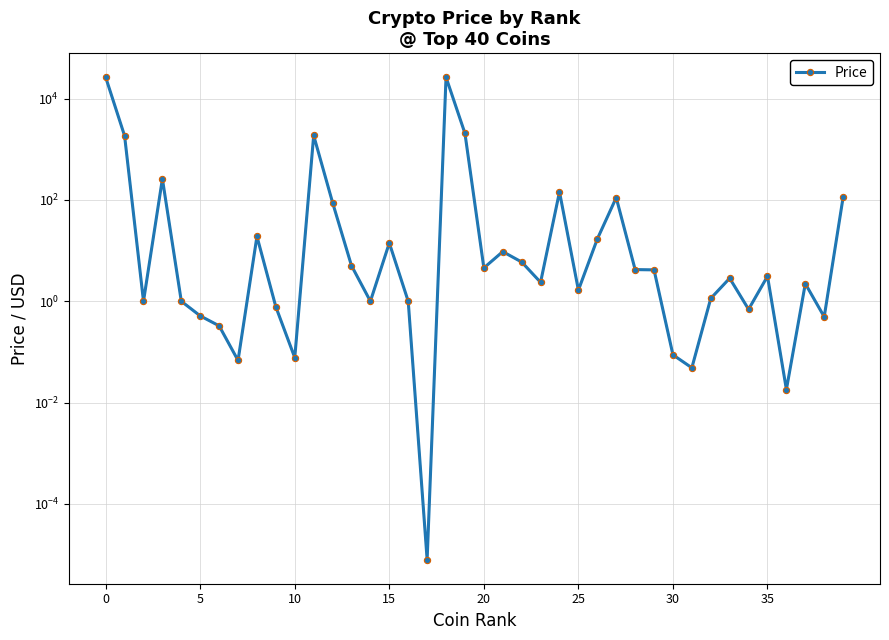

What is the change in value from 9 to 22?

+5.2